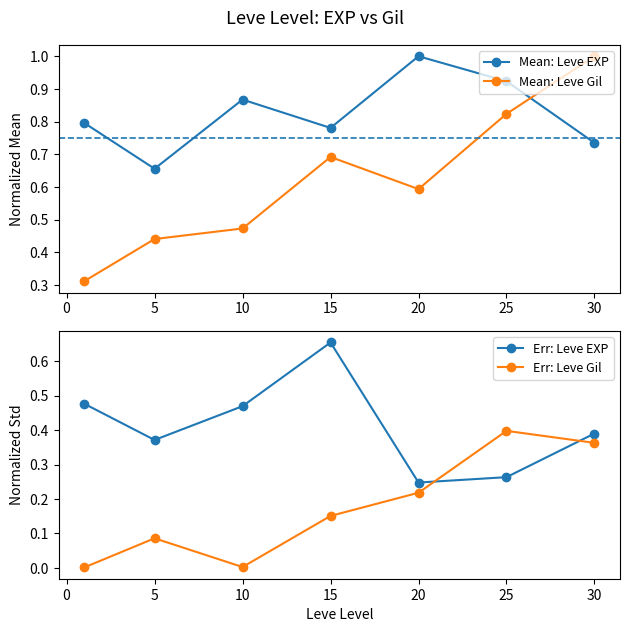

Where is Mean: Leve EXP nearest to the value 0?

5